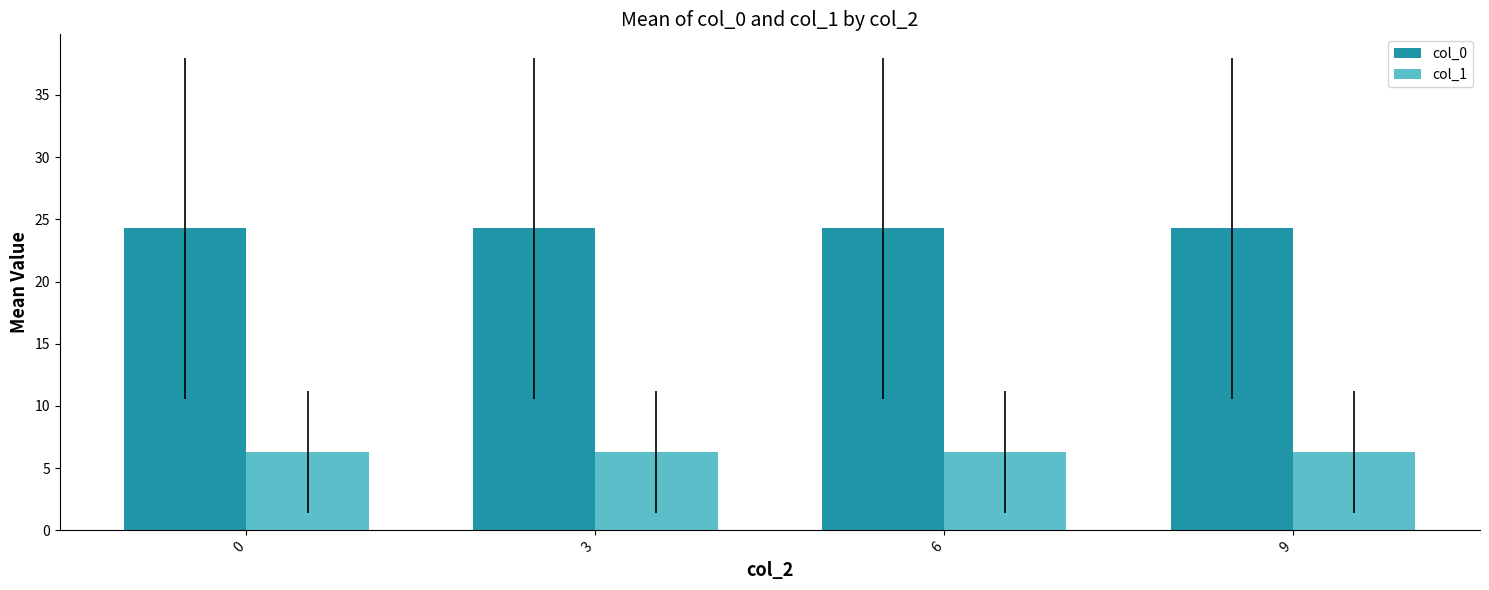

Which series has the largest total across all categories?

col_0